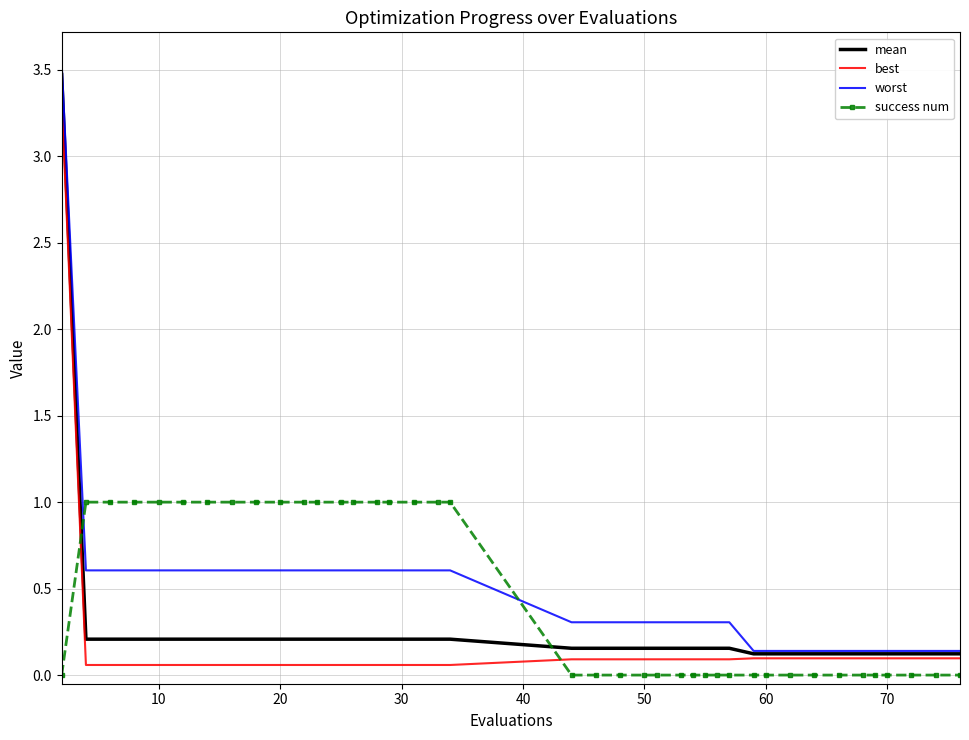

True or false: mean and success num cross at least once.

True